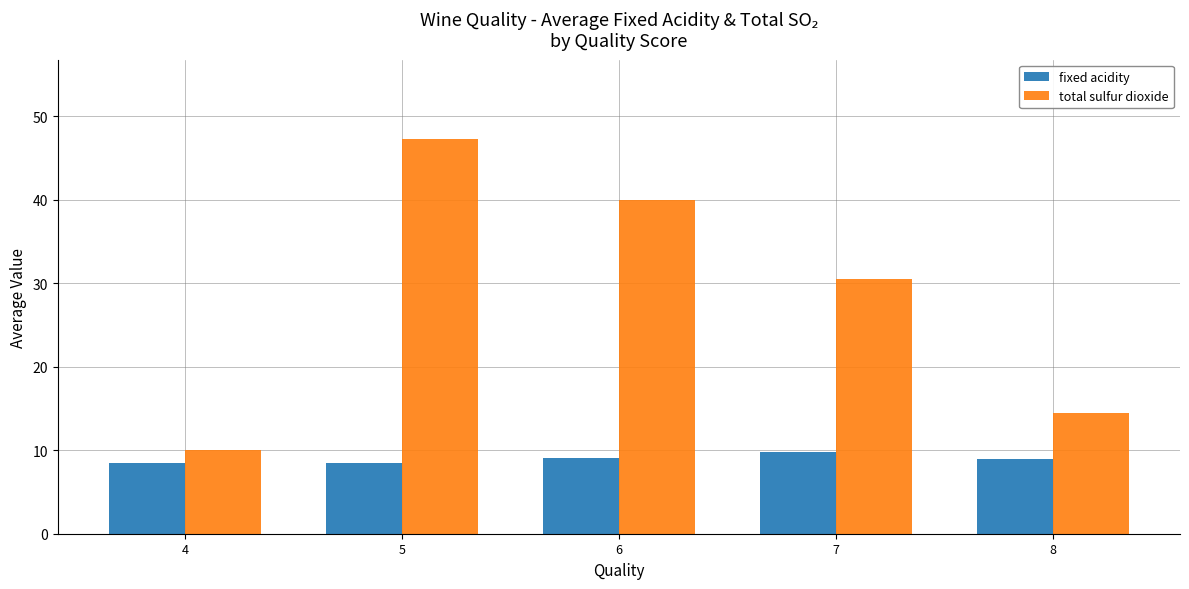

Is the value of total sulfur dioxide at 8 greater than the value of fixed acidity at 6?

Yes